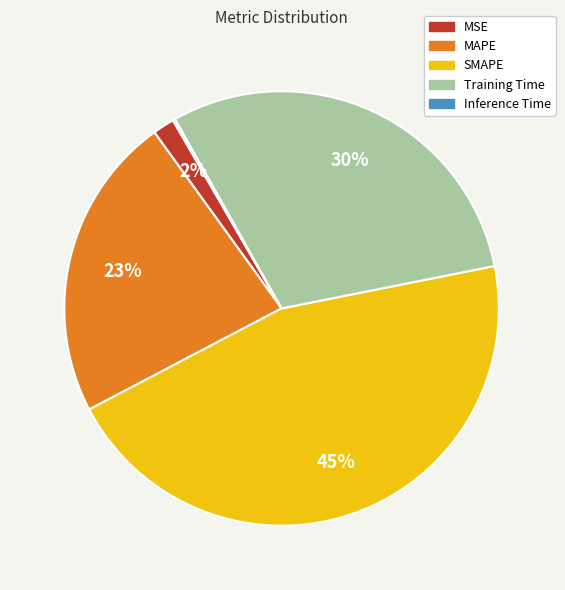

The MAPE slice represents 23% of the pie. True or false?

True